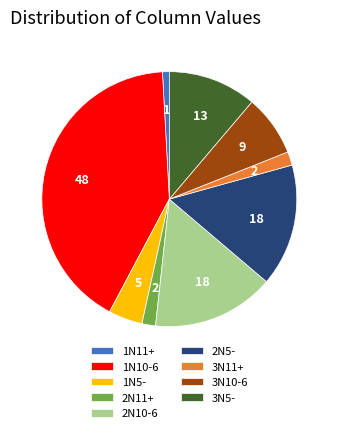

The 3N5- slice represents 21% of the pie. True or false?

False